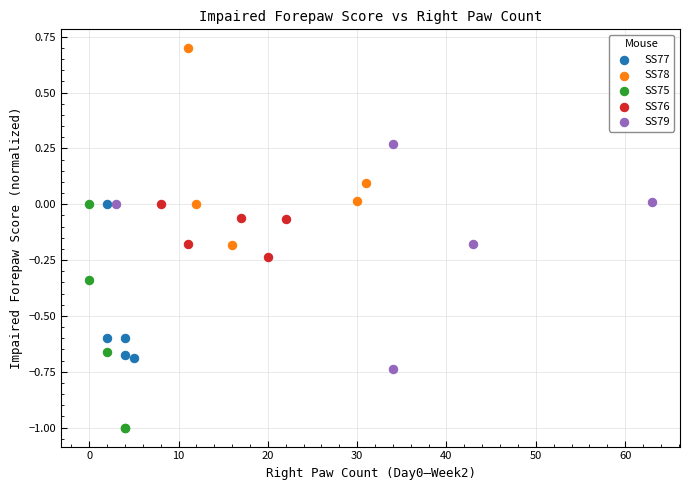

Which series contains the highest Y value?

SS78